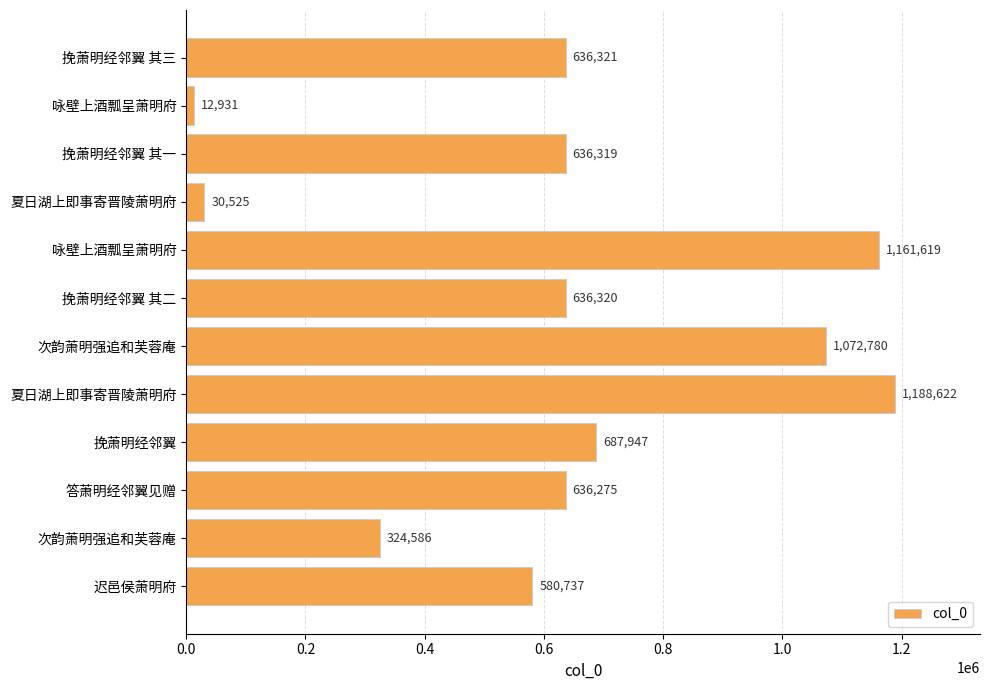

What is the difference between the maximum and minimum values?

1175691